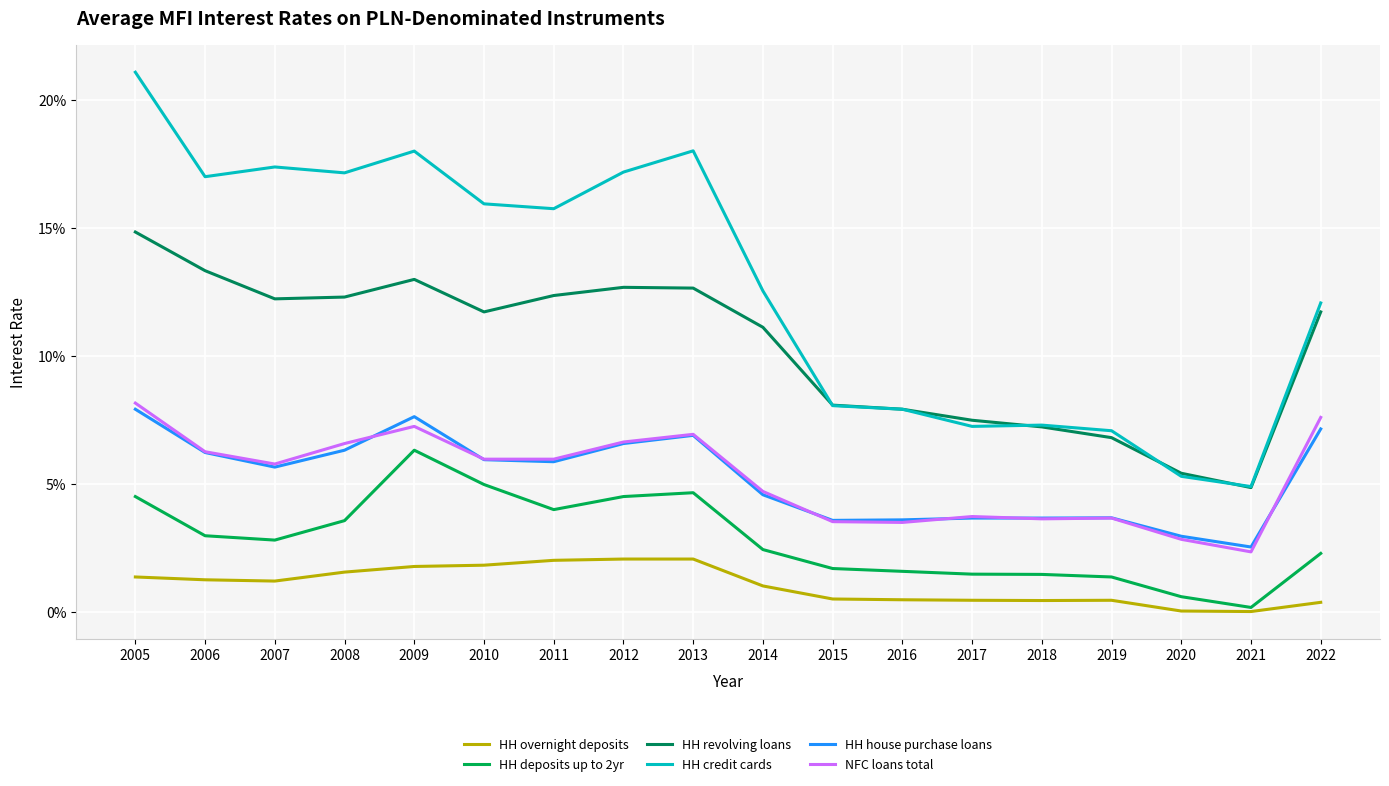

What are all the series names shown in the legend?

HH overnight deposits, HH deposits up to 2yr, HH revolving loans, HH credit cards, HH house purchase loans, NFC loans total